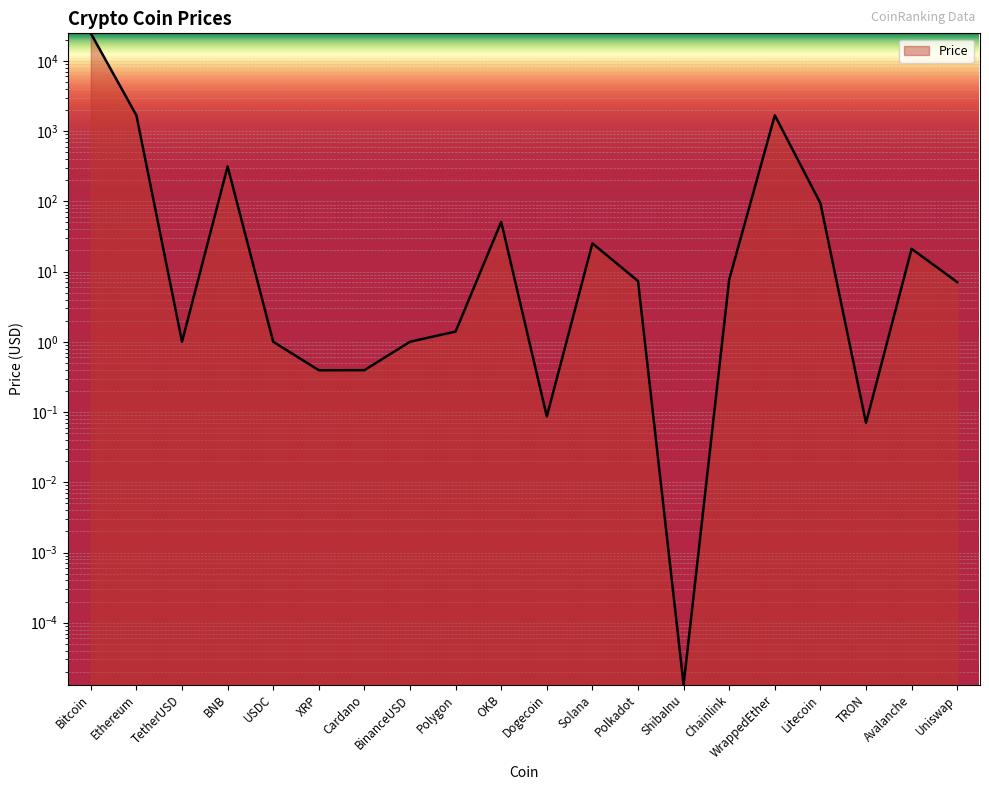

What is the difference between the second highest and minimum values?

1677.2